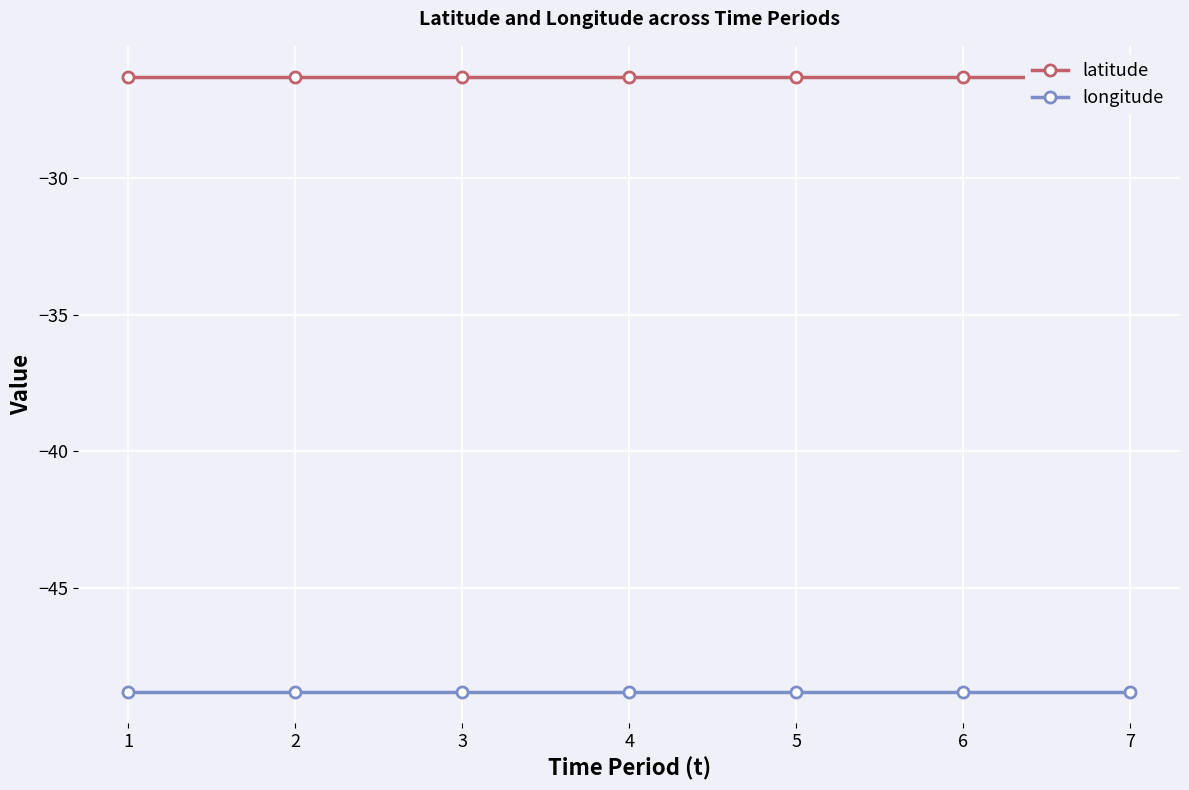

What is the total value across all series at 5?

-75.1